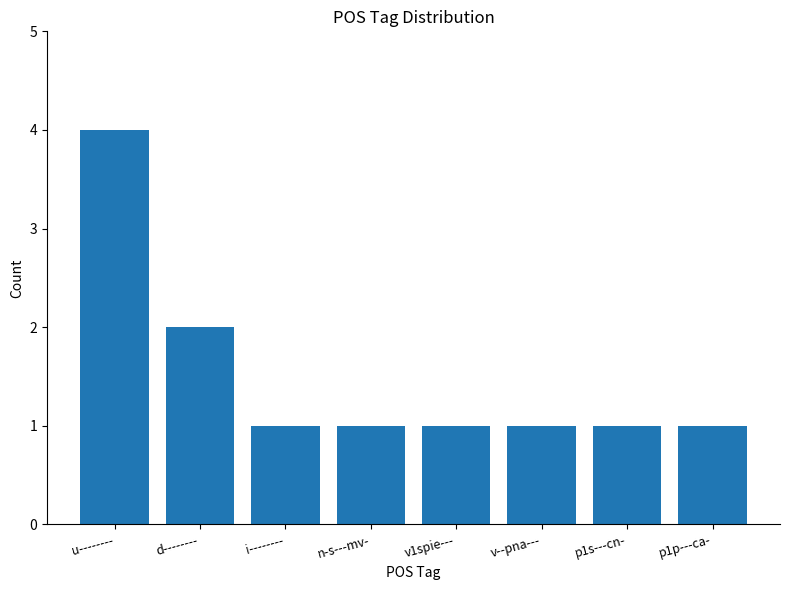

The chart shows a value of 4 at u--------. True or false?

True